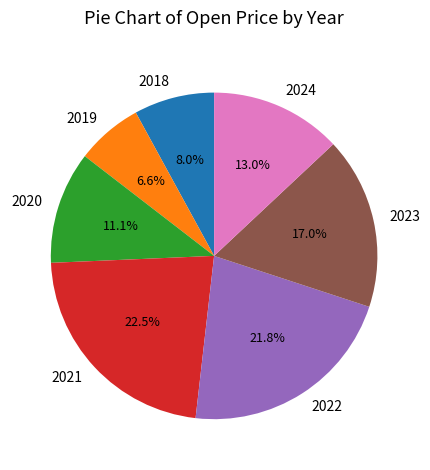

To the nearest percent, what is the average slice percentage?

14%